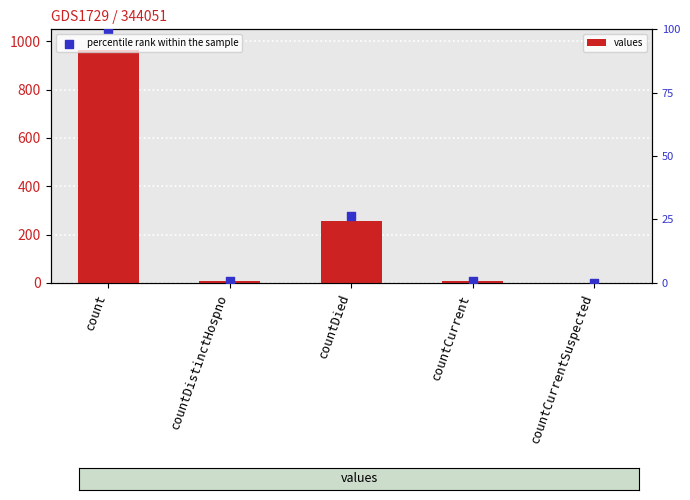

Which series has the largest Y range (max minus min)?

values